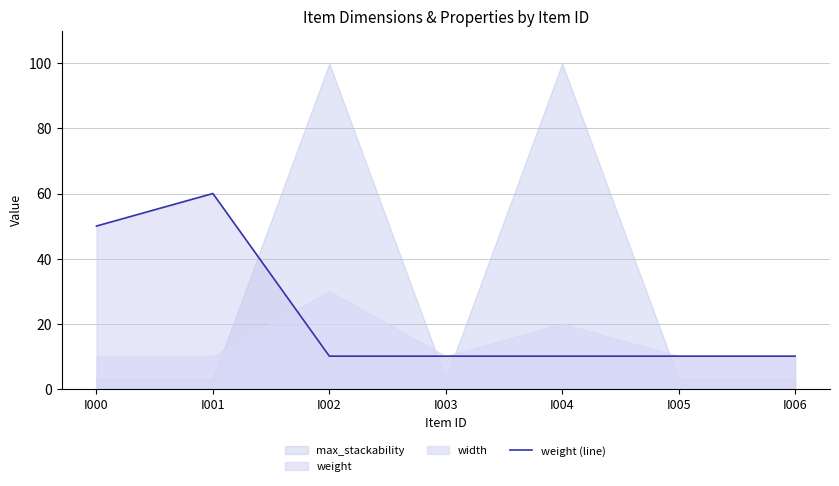

How many data points does each series have?

7